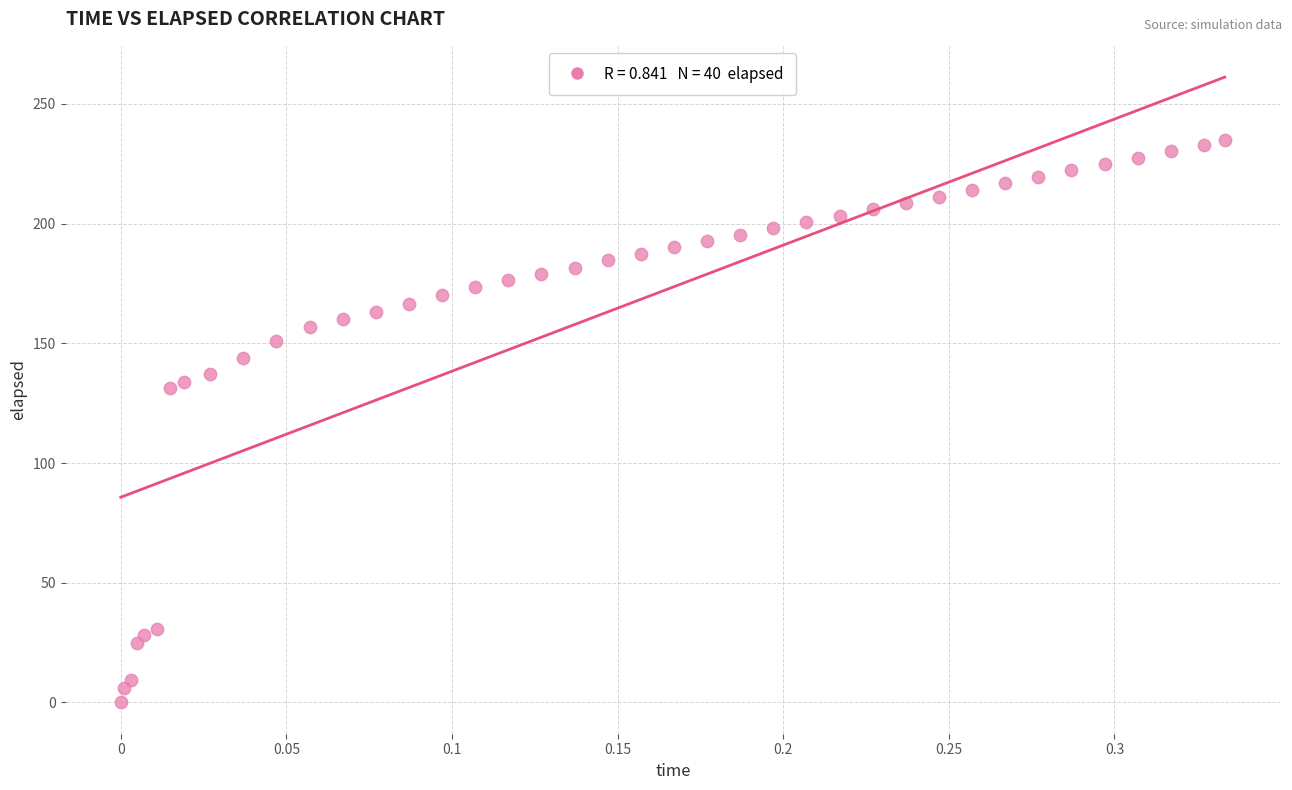

What is the range of Y values (max minus min)?

235.0